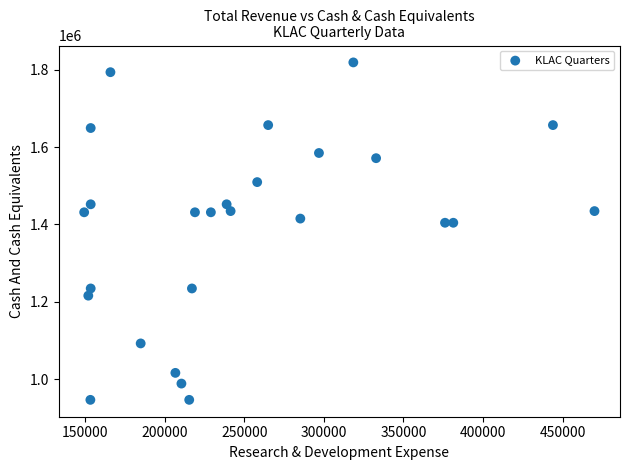

What is the range of X values (max minus min)?

320600